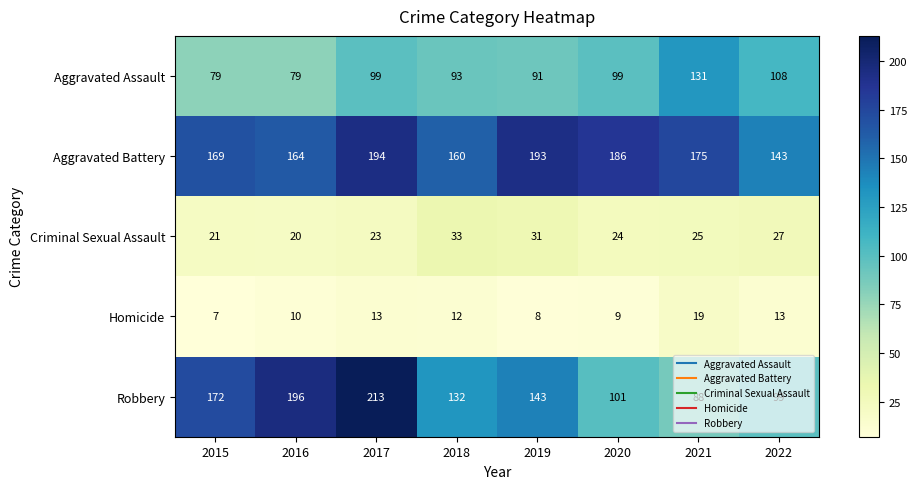

Is it true that Aggravated Battery equals 72 at 2017?

False